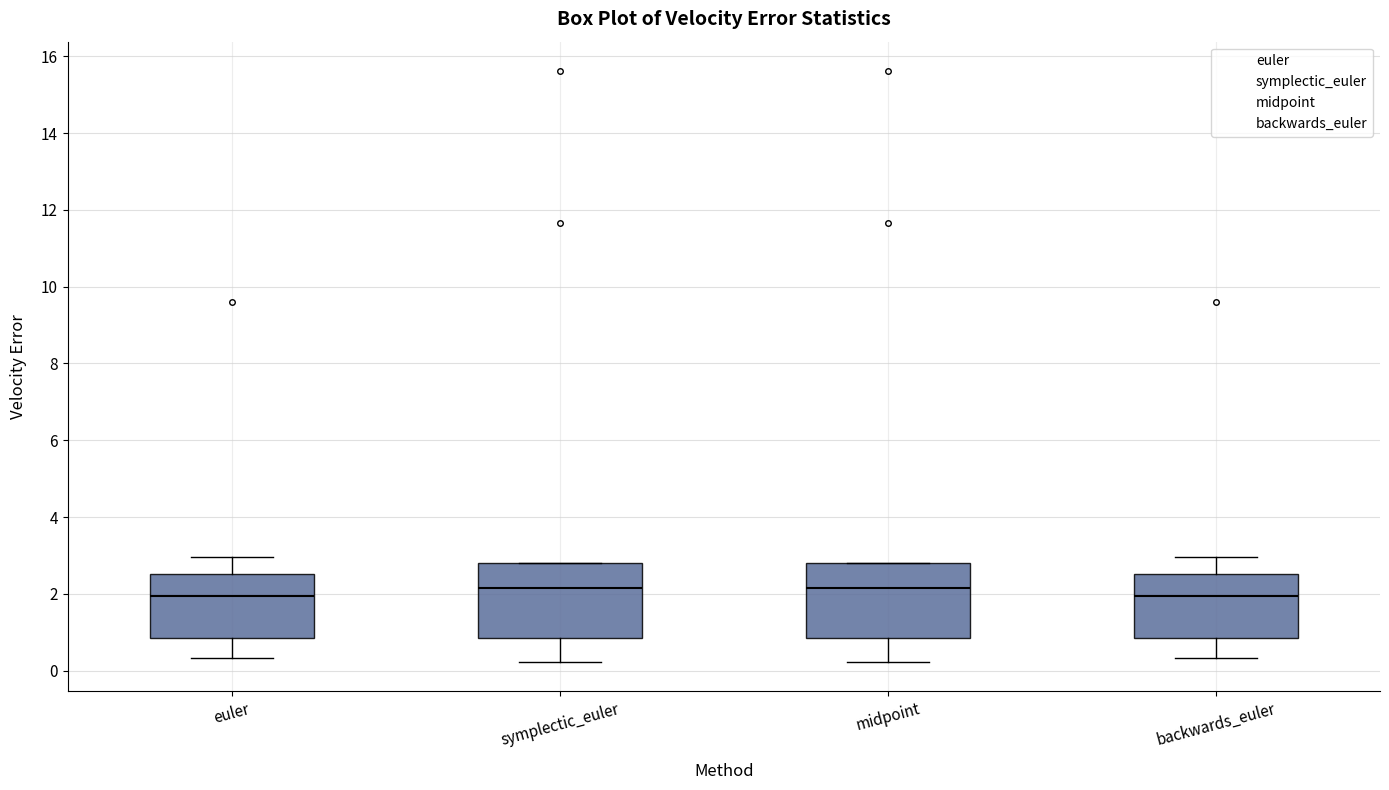

Reading left to right, transcribe this box plot: for each box, give where its median line is, the range the box spans, and where its two whiskers end, as read against the y-axis. The values are not printed on the chart, so give them approximately, as read against the axis.

euler: median 2.0, box 0.8 to 2.6, whiskers 0.4 to 3.0
symplectic_euler: median 2.2, box 0.8 to 2.8, whiskers 0.2 to 2.8
midpoint: median 2.2, box 0.8 to 2.8, whiskers 0.2 to 2.8
backwards_euler: median 2.0, box 0.8 to 2.6, whiskers 0.4 to 3.0